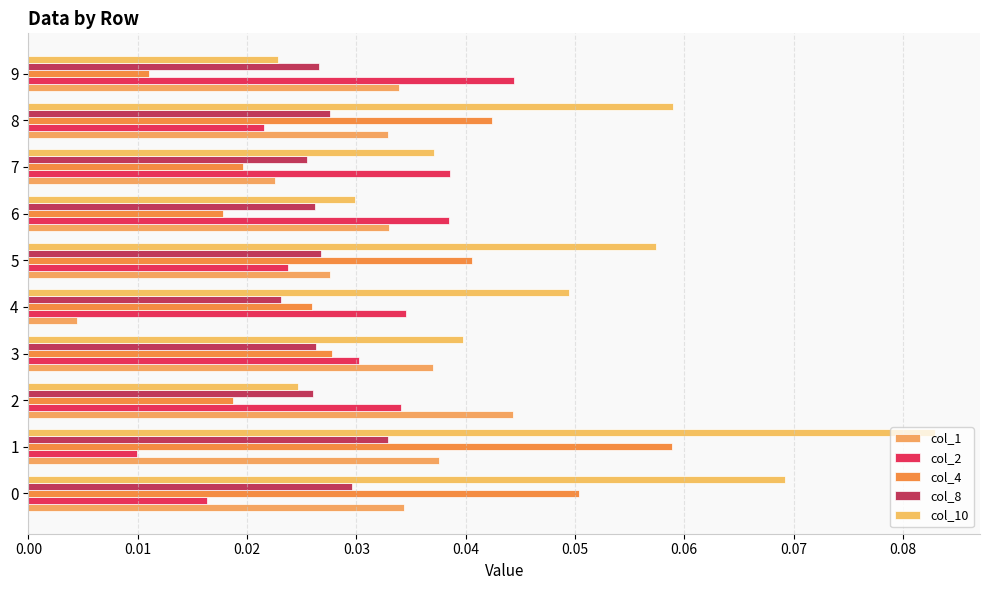

How many bars are there in each group?

5